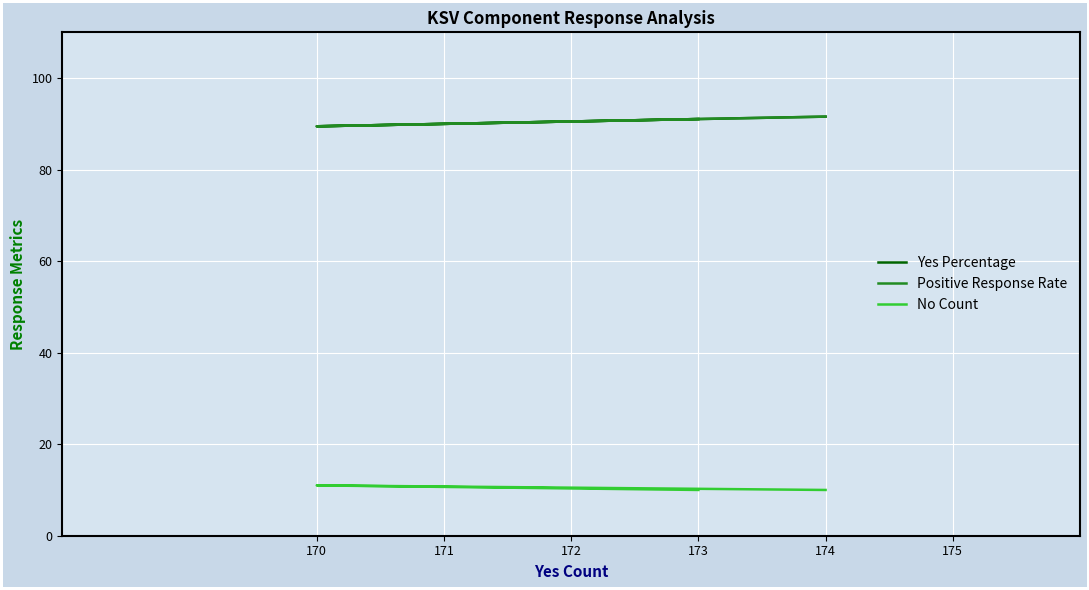

What are all the series names shown in the legend?

Yes Percentage, Positive Response Rate, No Count